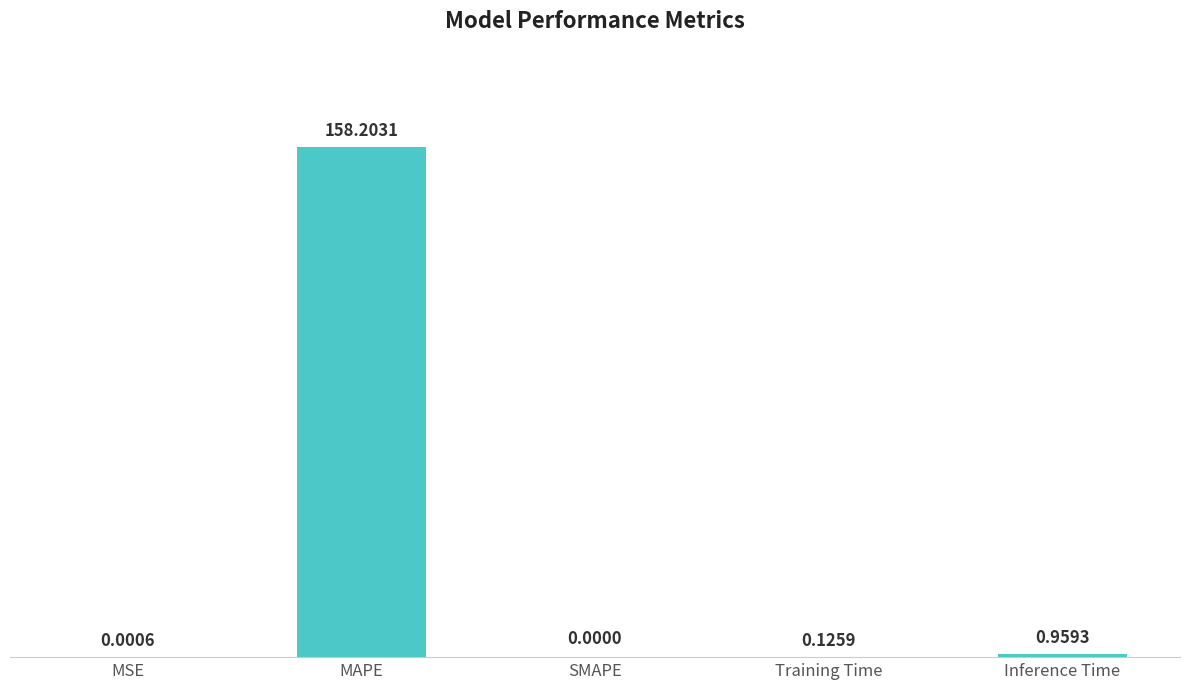

What is the change in value from Training Time to Inference Time?

+0.8